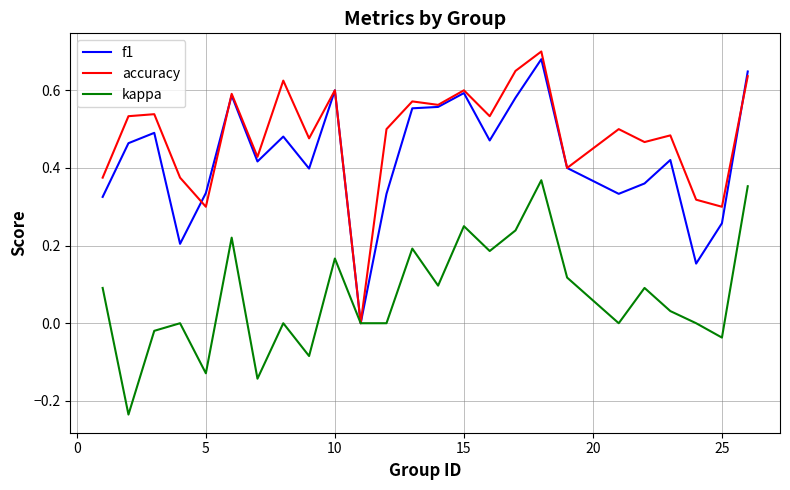

Which series has the widest spread of values?

accuracy